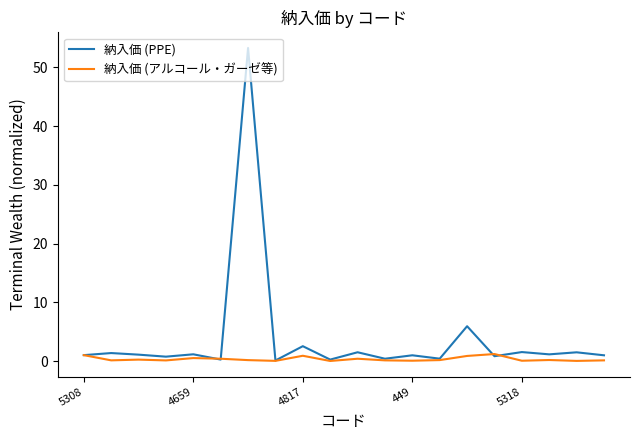

Which series has the largest total across all categories?

納入価 (PPE)